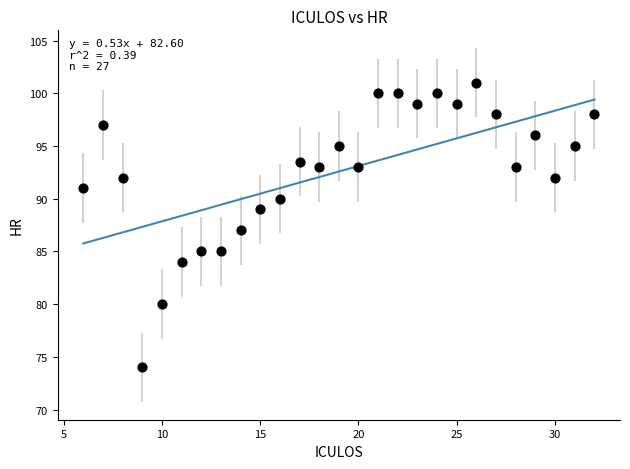

What is the range of Y values (max minus min)?

27.0